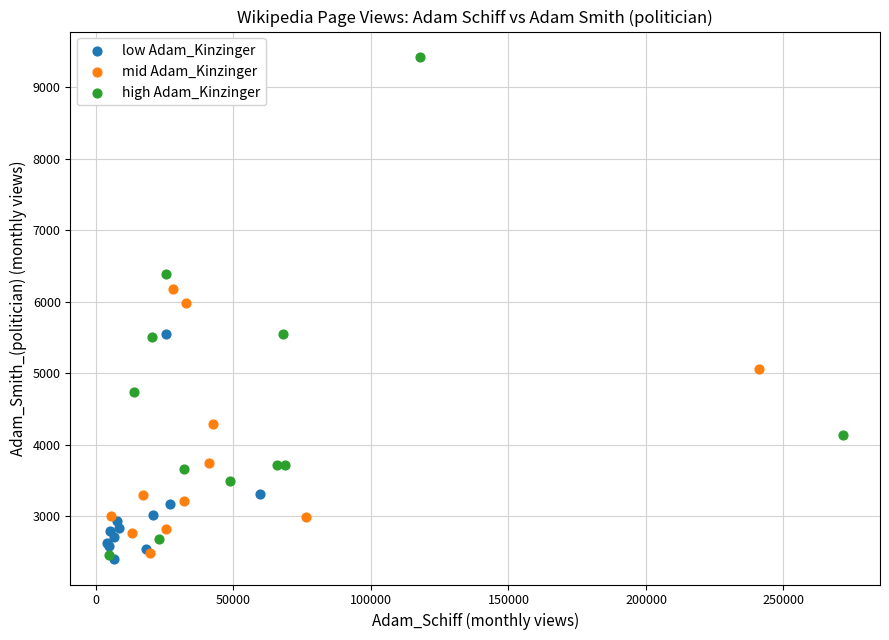

Which series has the largest Y range (max minus min)?

high Adam_Kinzinger